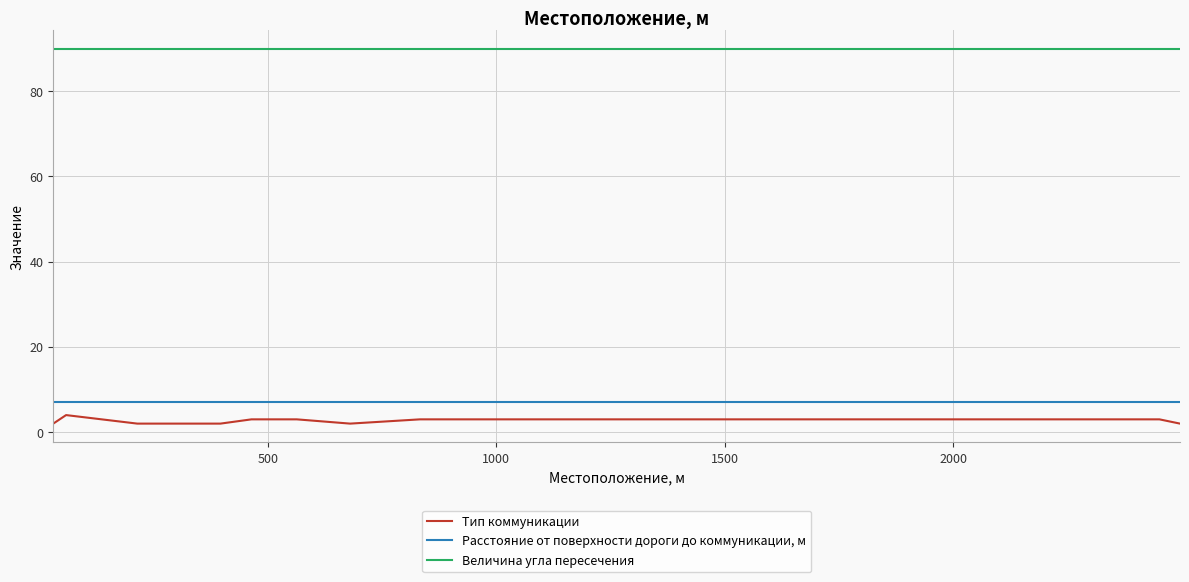

How many lines are shown in the chart?

3